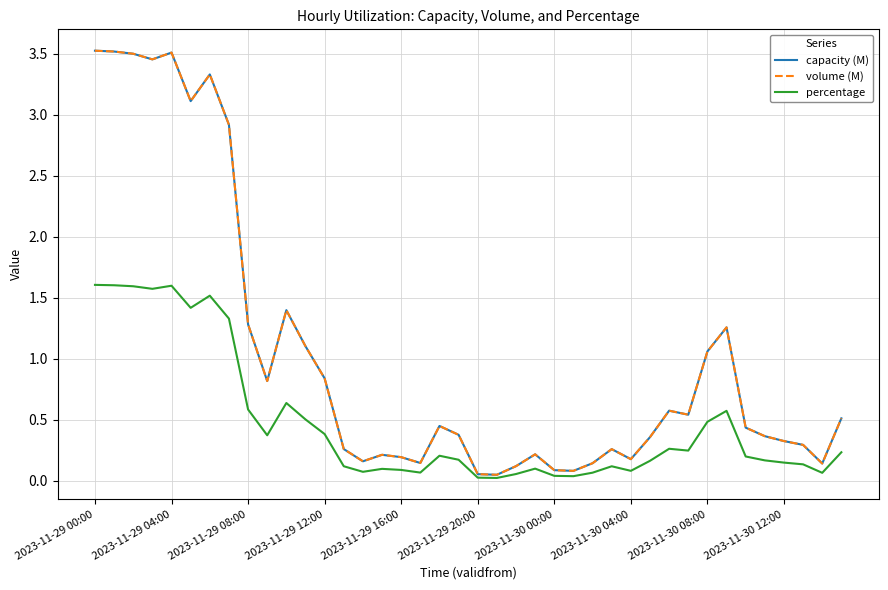

At how many categories does at least one series exceed 0?

40